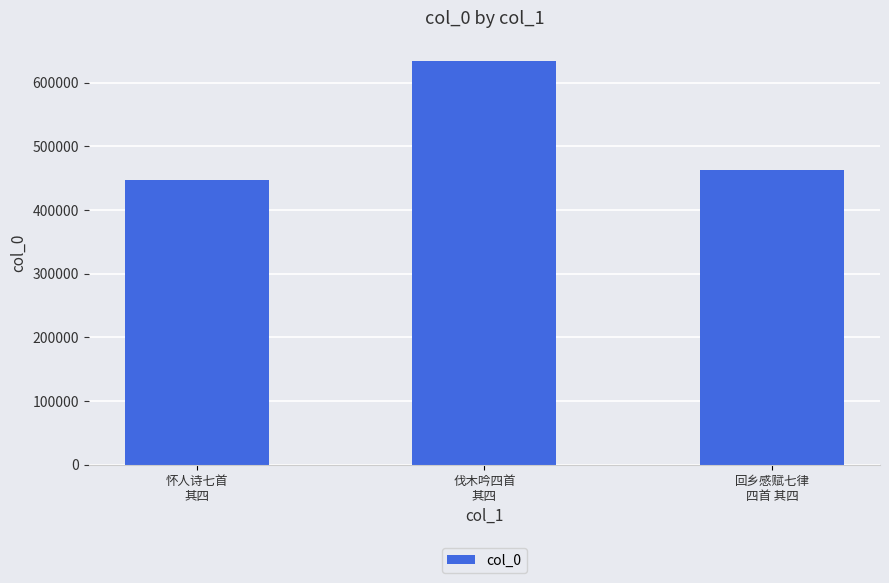

Reading right to left, extract all data points from this chart.

463015	634728	447335